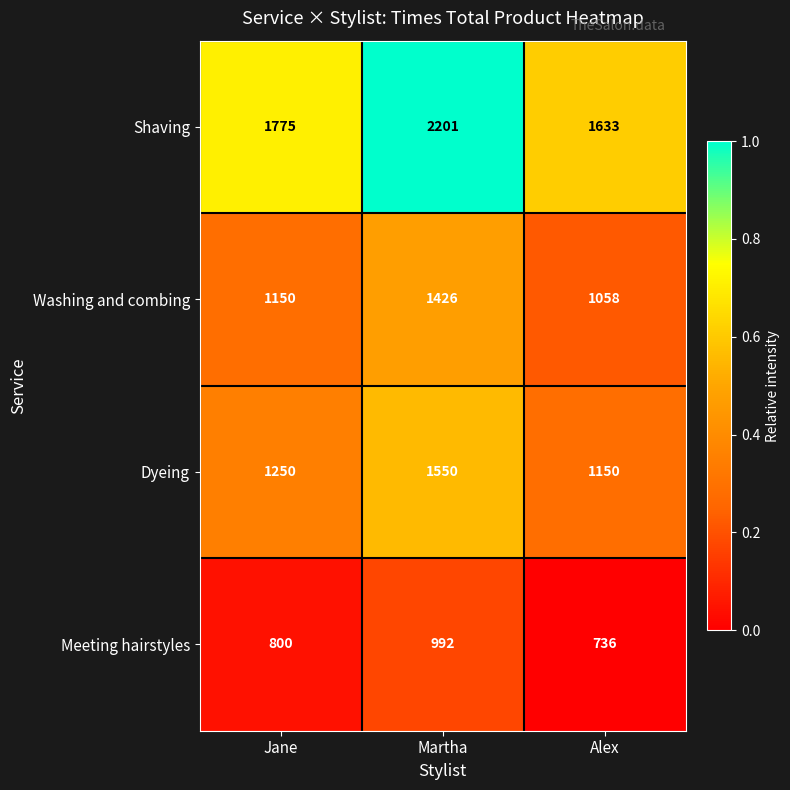

Which series has the largest total across all categories?

Shaving